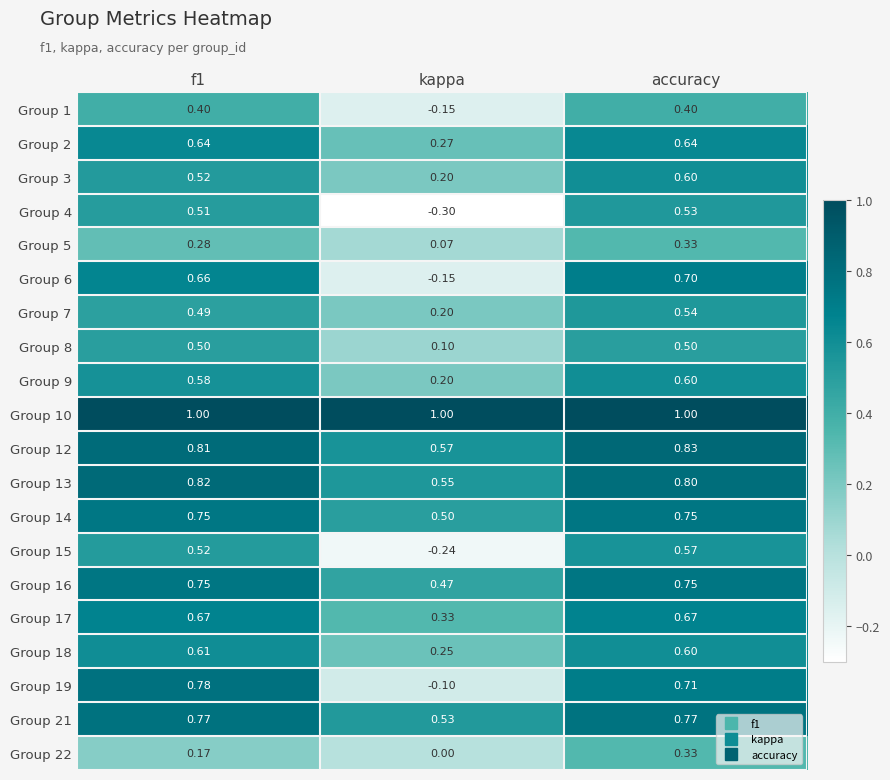

At which label is Group 21 closest to 0?

kappa